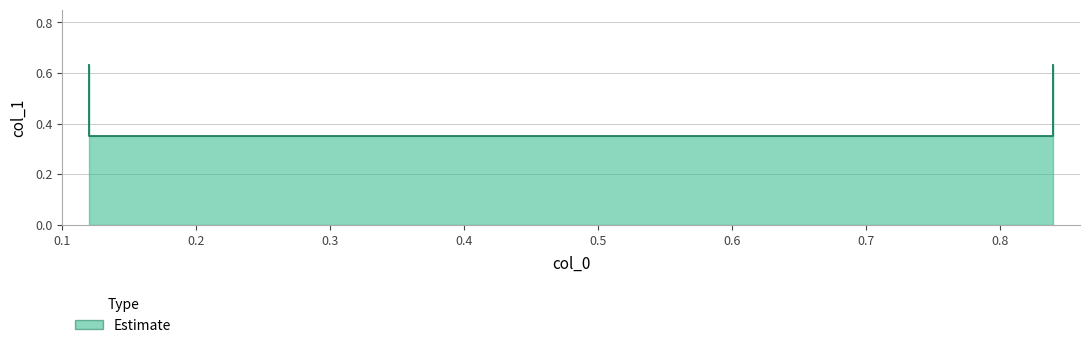

At which category does the chart reach its peak across all series?

0.12